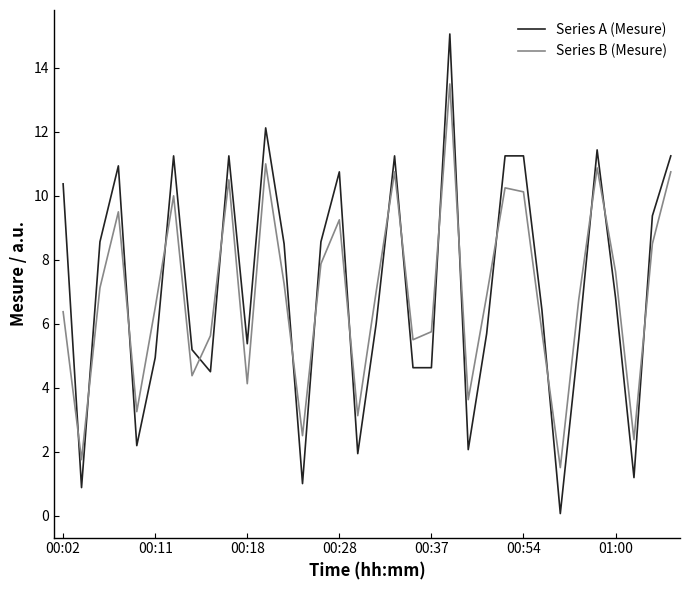

List the series in order of their peak value, lowest first.

Series B (Mesure), Series A (Mesure)